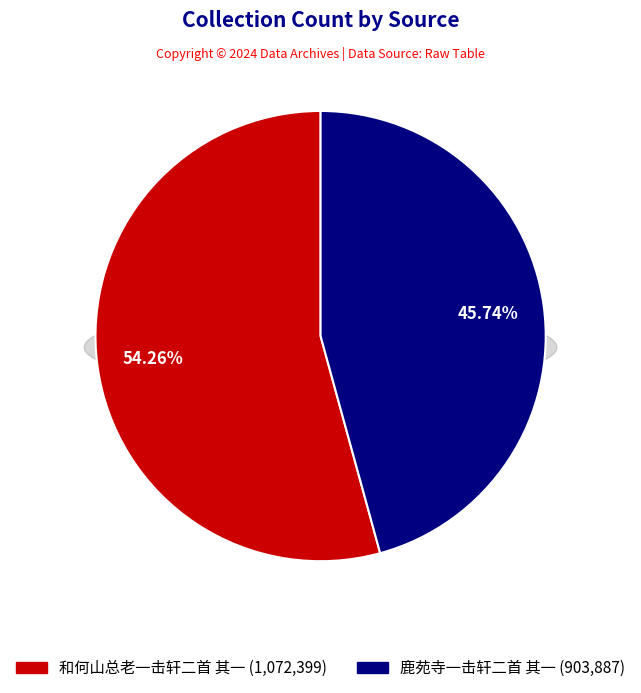

How many slices are in this pie chart?

2